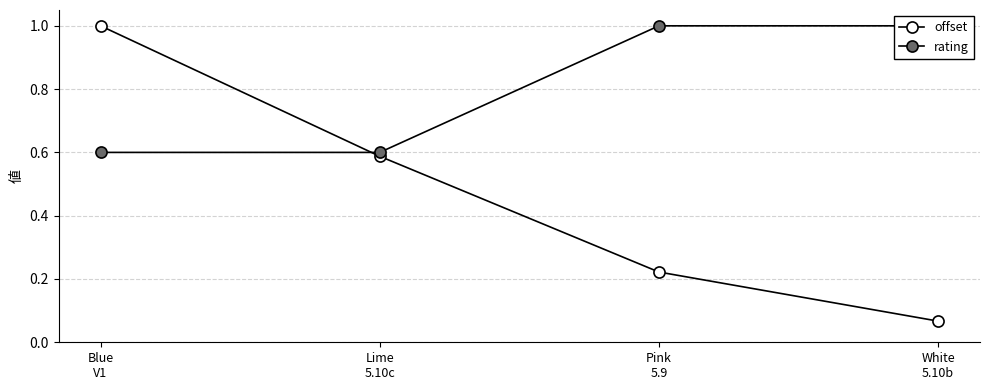

At which label is offset closest to 0?

White
5.10b